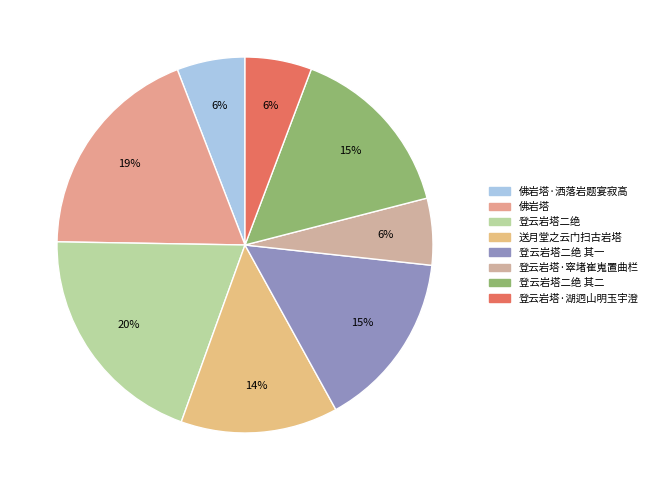

To the nearest percent, what is the difference between the largest and smallest slice percentages?

14%